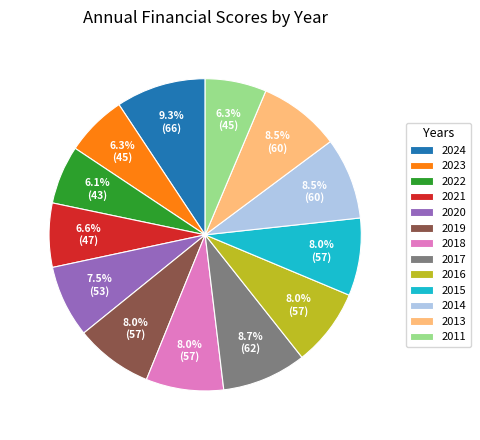

Does 2024 represent more than half of the total?

No